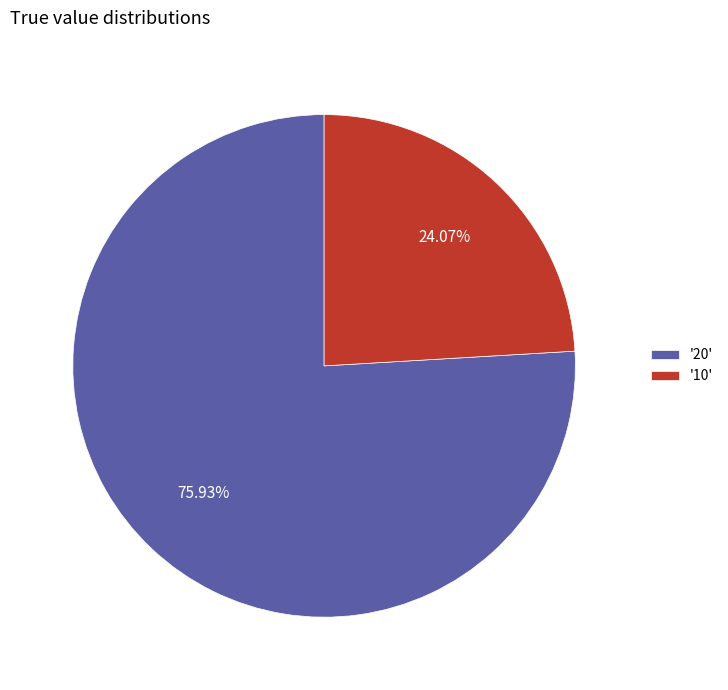

Approximately how many times larger is the value at '10' compared to '20'?

0.3